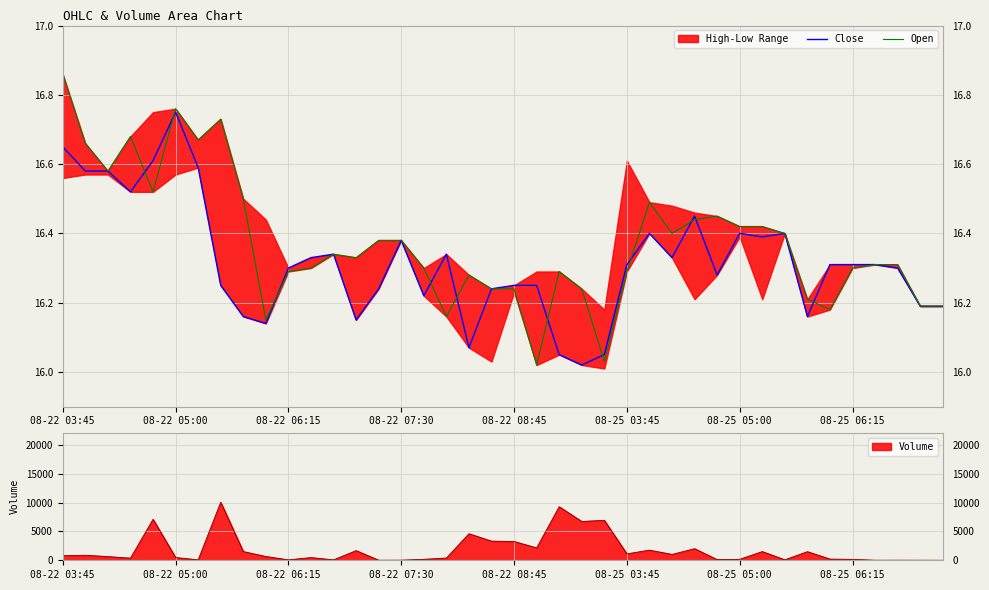

The value of Open at 08-25 03:45 is 16.3. True or false?

True